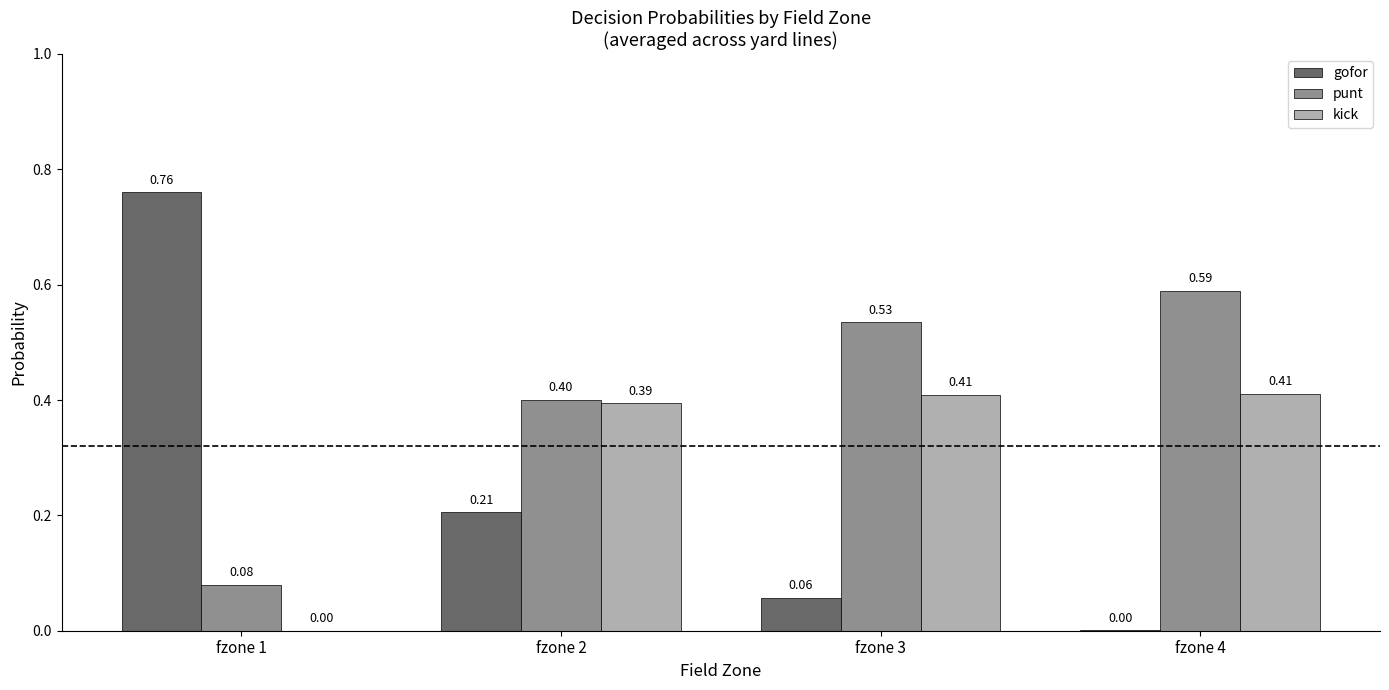

Between fzone 2 and fzone 3, which series saw the biggest shift?

gofor